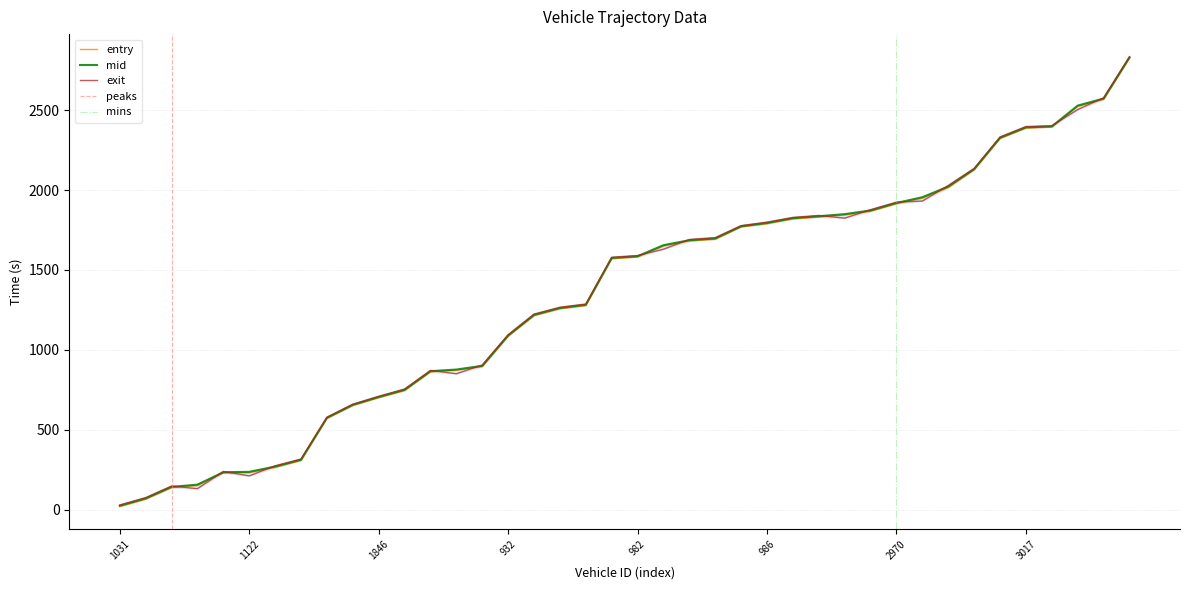

How many data points in mid are less than 1586?

20